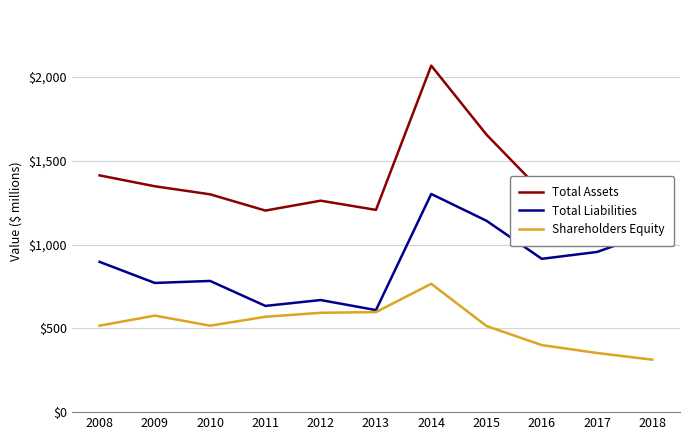

Which label corresponds to the smallest value in the chart?

2018